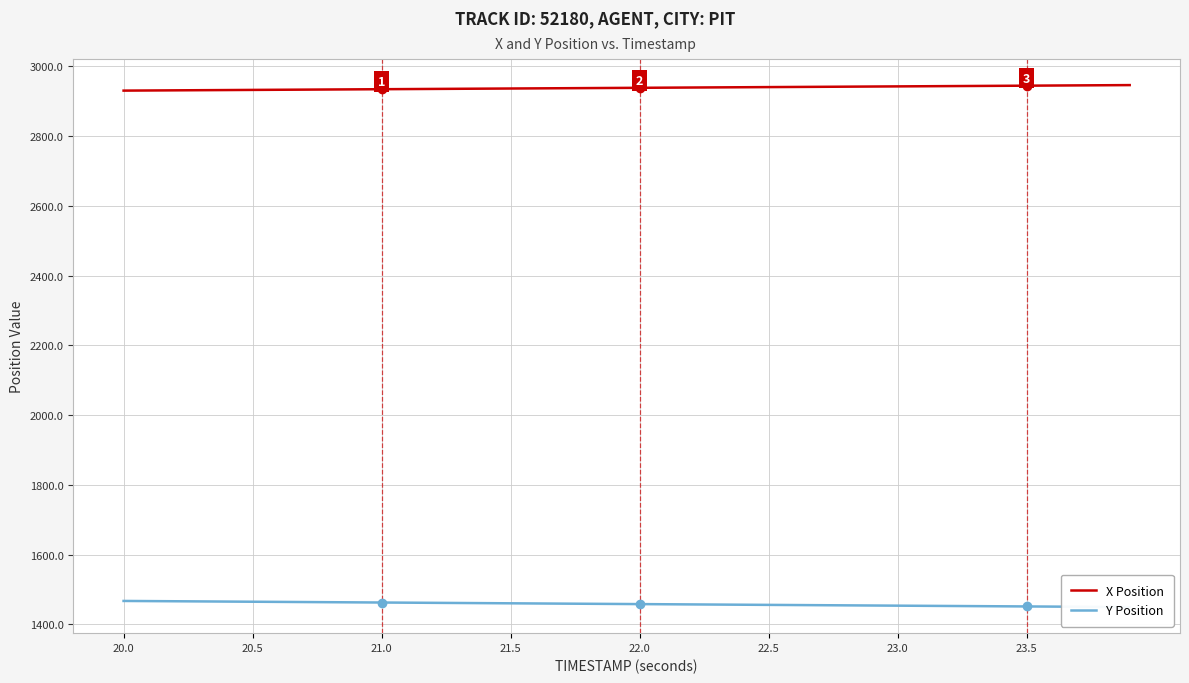

Which series has the largest range (max minus min)?

Y Position